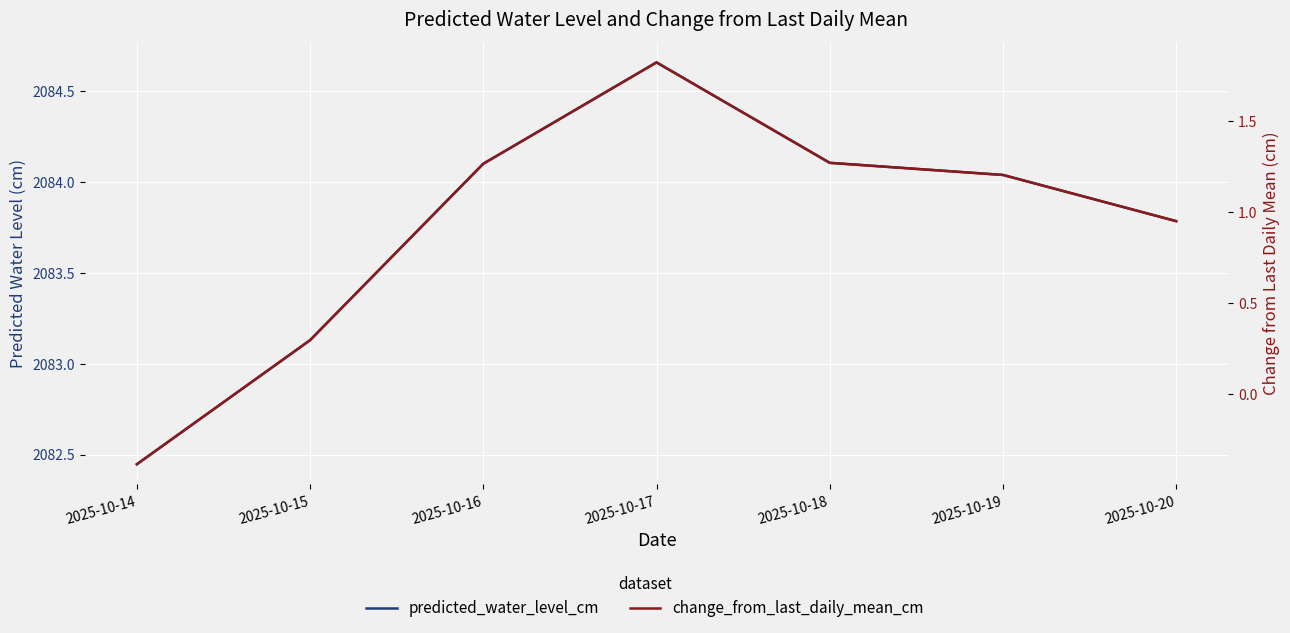

How many lines are shown in the chart?

2